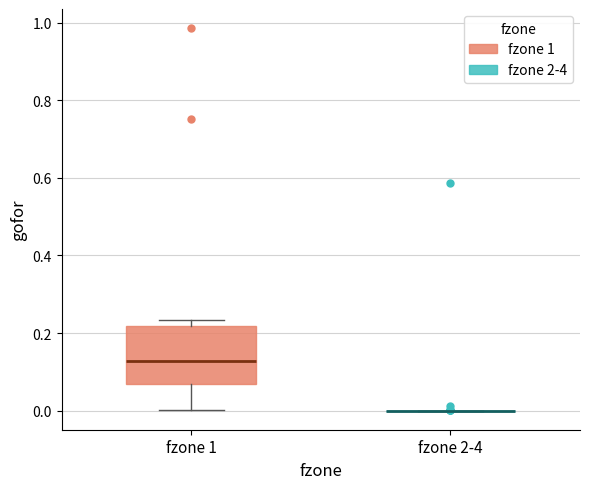

Reading left to right, read every box against the y-axis: the position of its median line, the range the box covers, and the ends of its whiskers. The values are not printed on the chart, so give them approximately, as read against the axis.

fzone 1: median 0.12, box 0.06 to 0.22, whiskers 0.00 to 0.24
fzone 2-4: box collapsed to a line at 0.00, whiskers 0.00 to 0.00